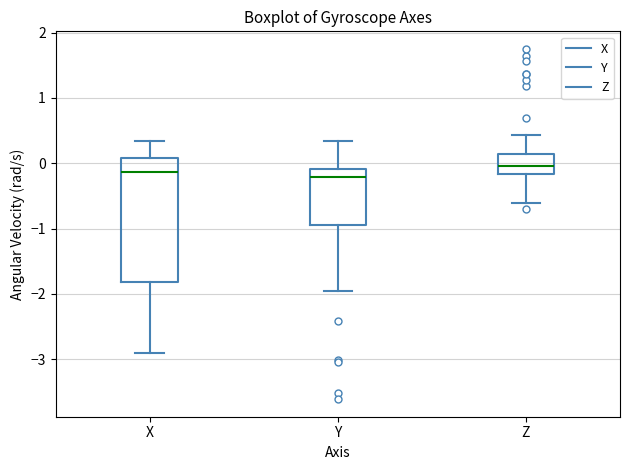

Reading left to right, transcribe this box plot: for each box, give where its median line is, the range the box spans, and where its two whiskers end, as read against the y-axis. The values are not printed on the chart, so give them approximately, as read against the axis.

X: median -0.1, box -1.8 to 0.1, whiskers -2.9 to 0.3
Y: median -0.2, box -0.9 to -0.1, whiskers -2.0 to 0.3
Z: median 0.0, box -0.2 to 0.1, whiskers -0.6 to 0.4